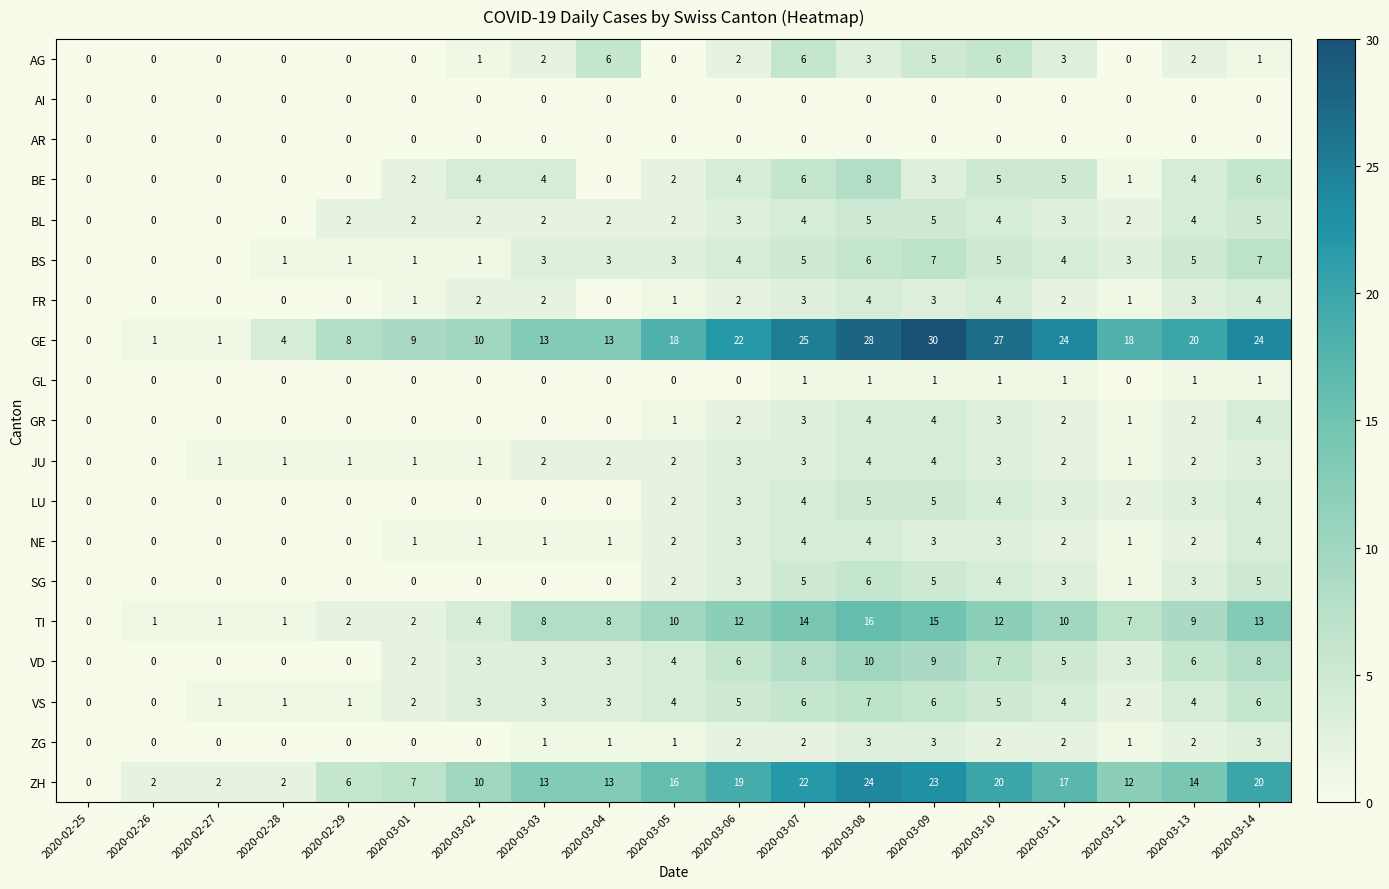

Which series has the largest total across all categories?

GE